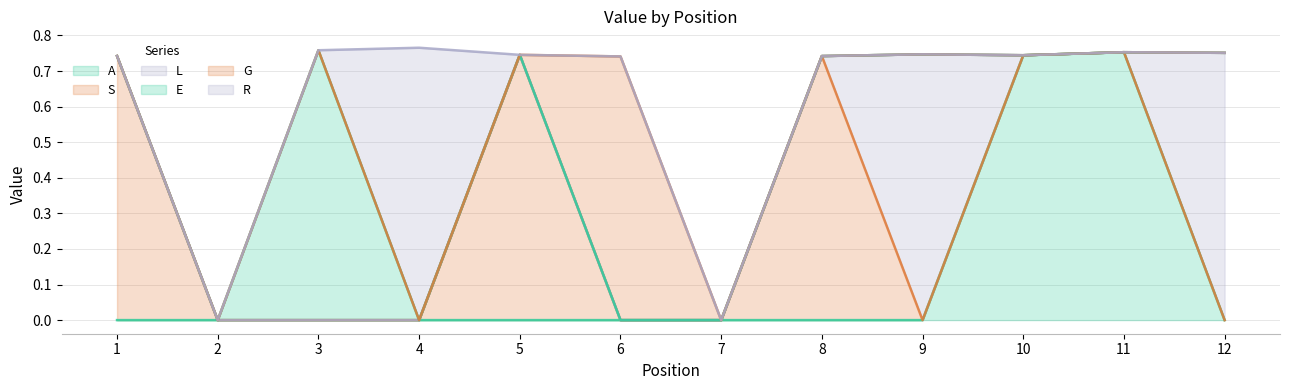

Which series has the largest range (max minus min)?

R